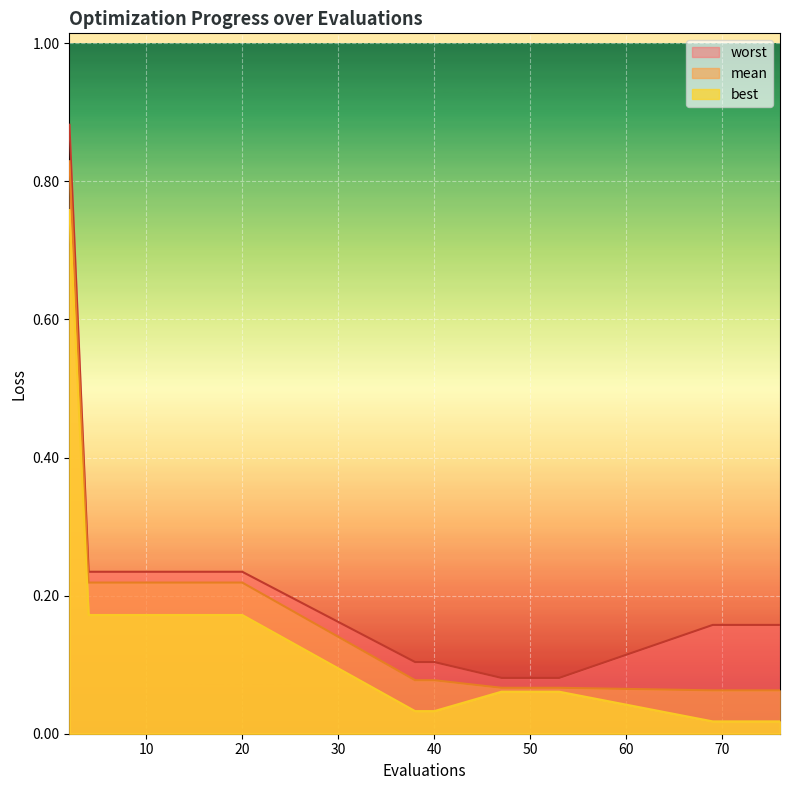

What is the value of the mean point at the 1st from the left?

0.8